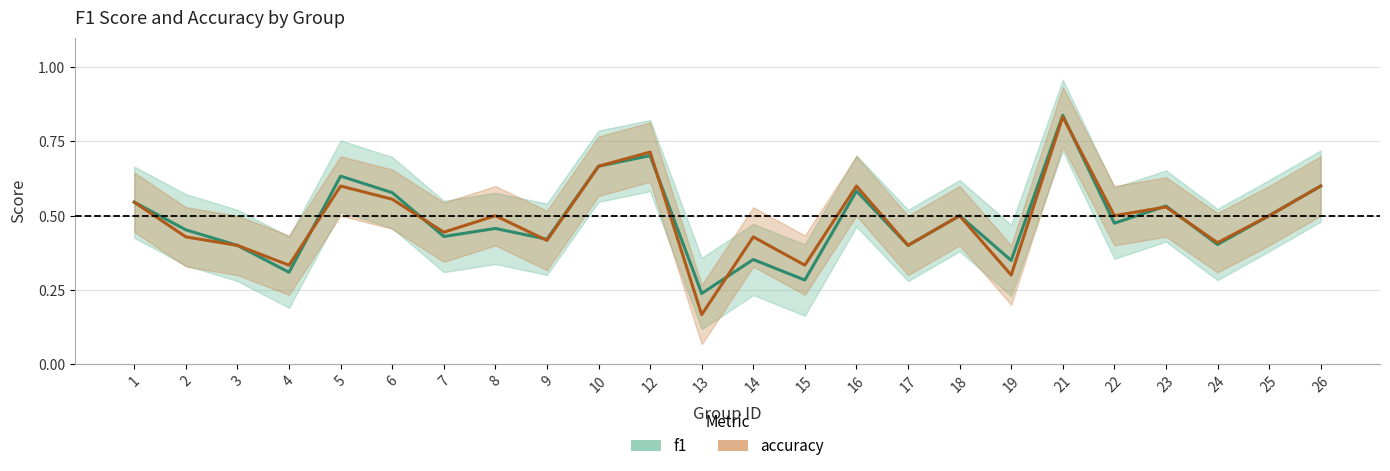

What is the sum of all f1 values?

11.7